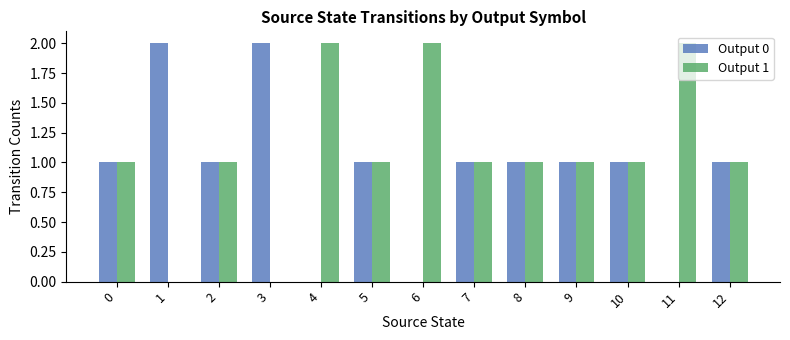

How many data points does each series have?

13